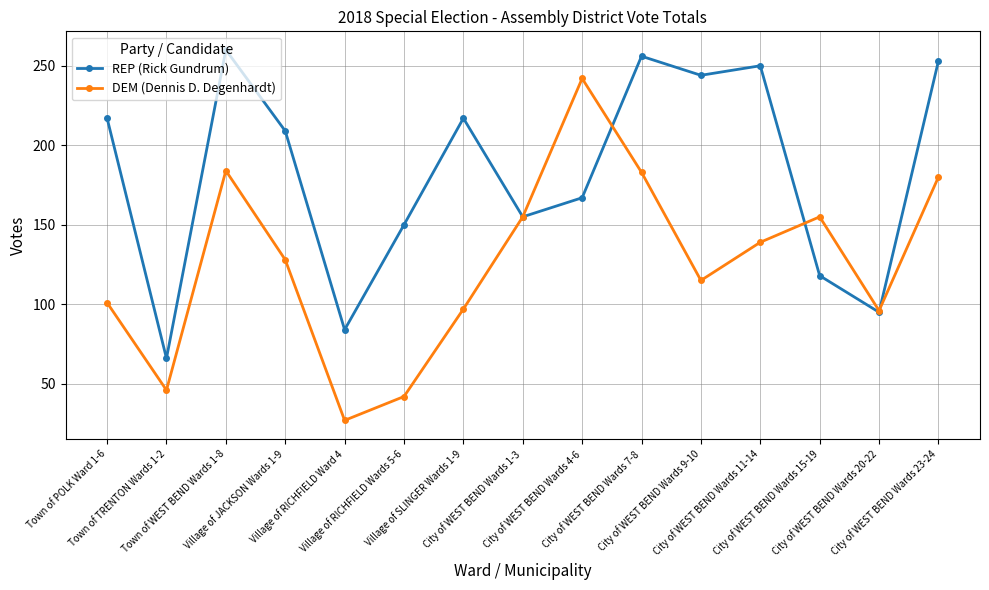

How many interior local peaks does the REP (Rick Gundrum) series have?

4